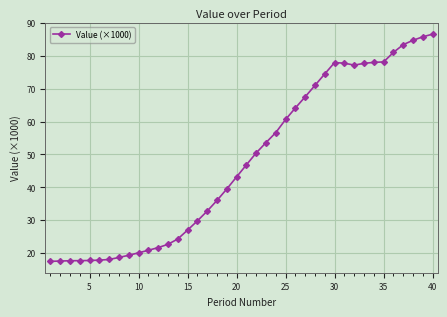

What is the value of the 18th point from the left?

36.0